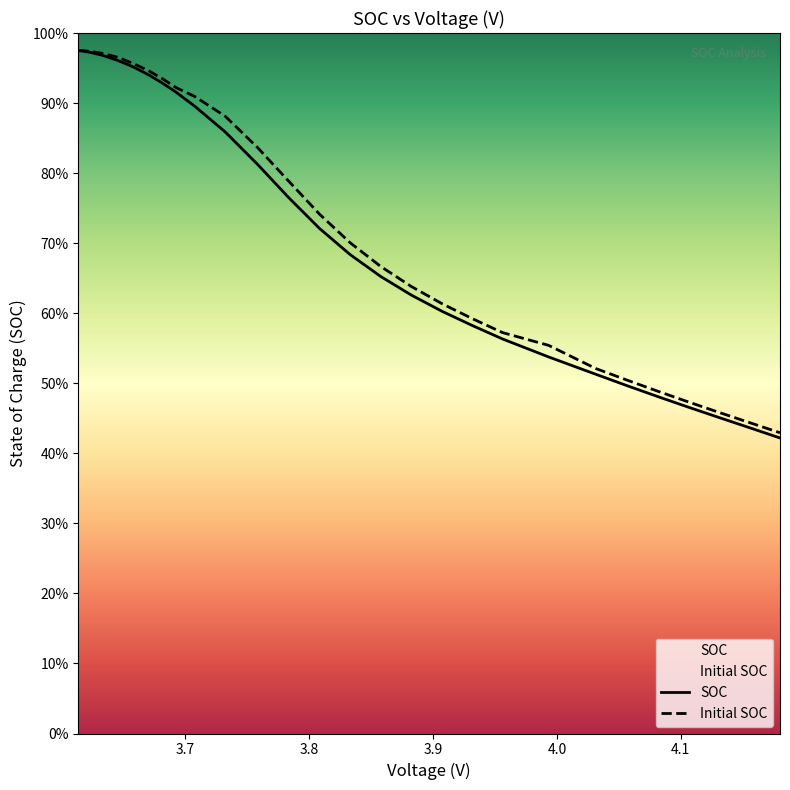

What are all the series names shown in the legend?

SOC, Initial SOC